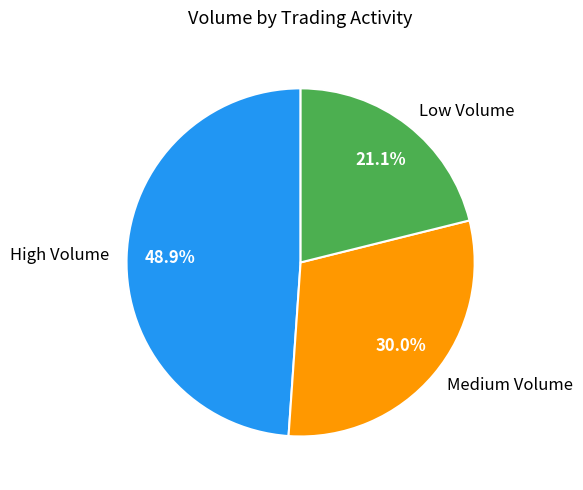

Is High Volume the majority of the pie?

No